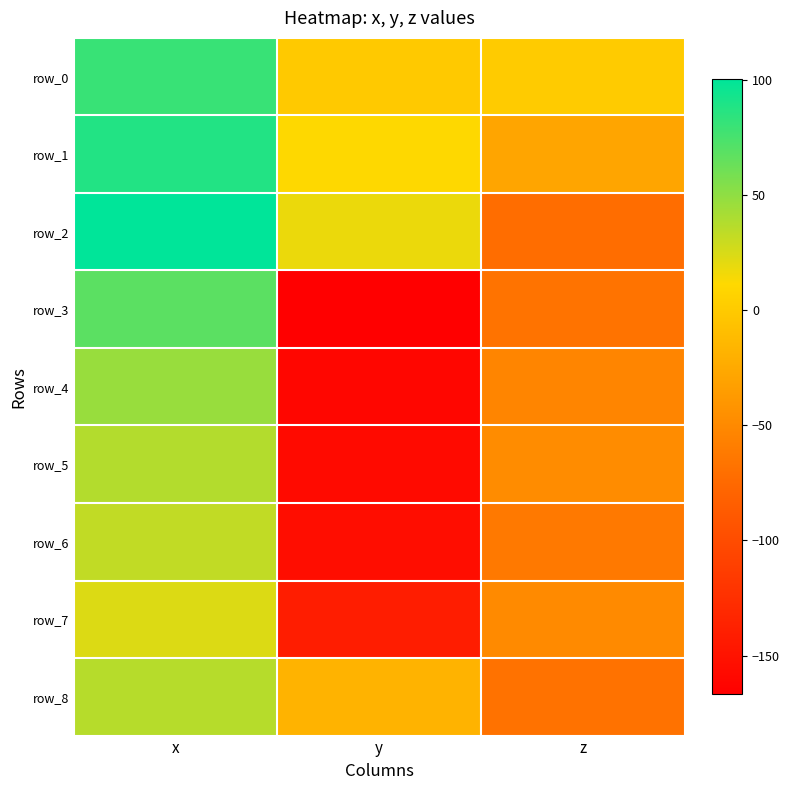

What is the sum of all row_5 values?

-168.2